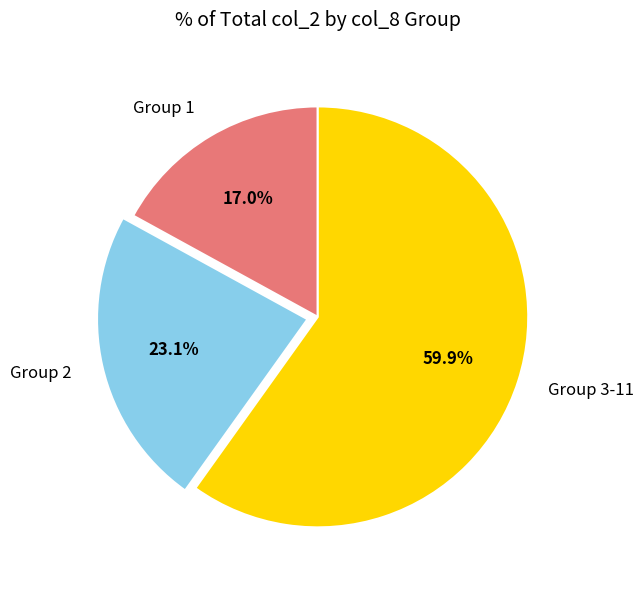

Which slice is the largest?

Group 3-11